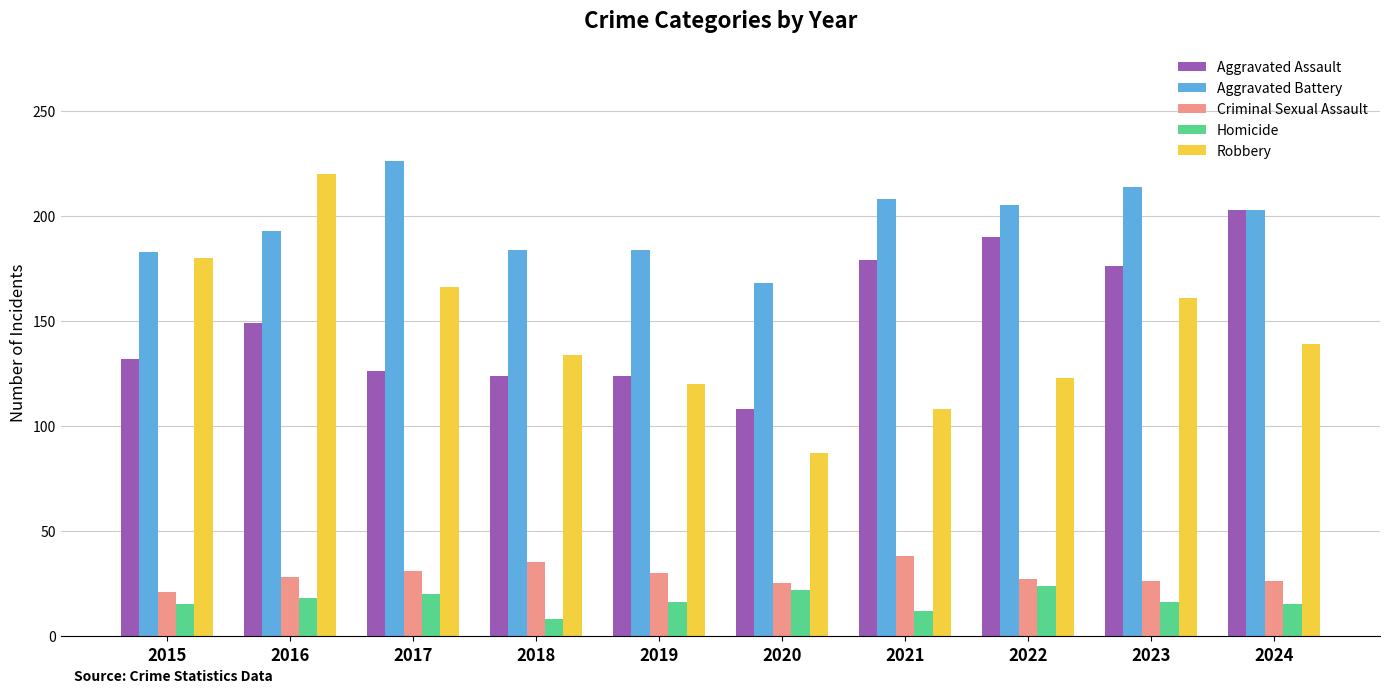

Is it true that Homicide equals 22 at 2020?

True